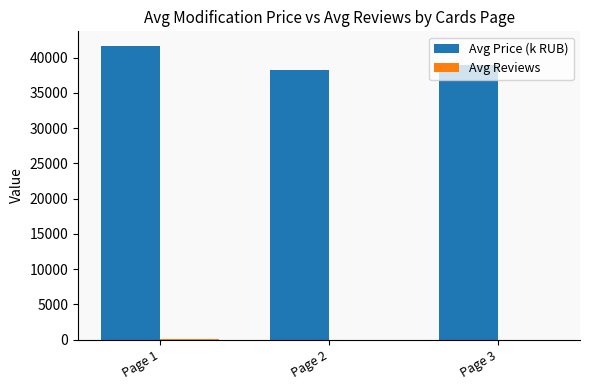

How many data points does each series have?

3